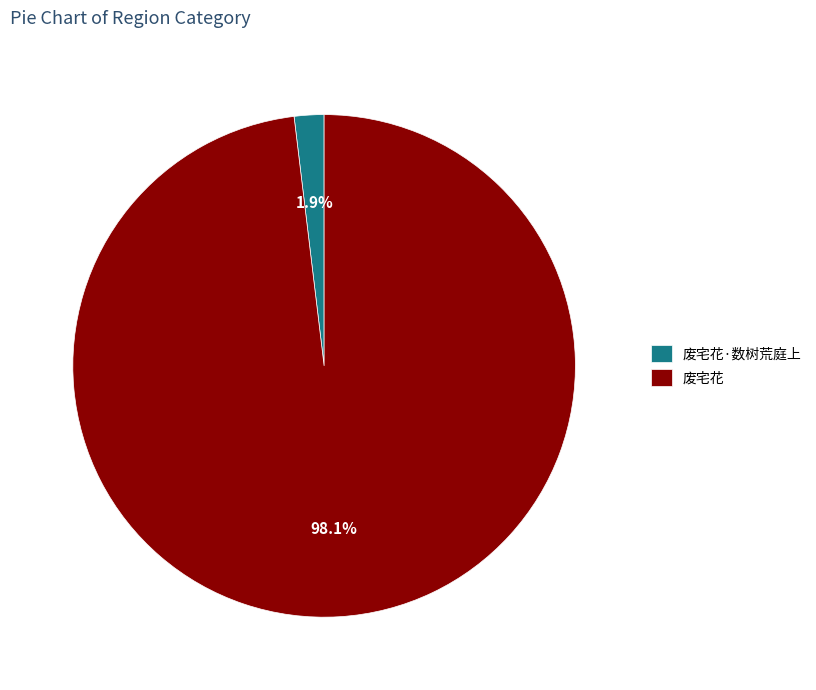

Between 废宅花 and 废宅花·数树荒庭上, which is larger?

废宅花